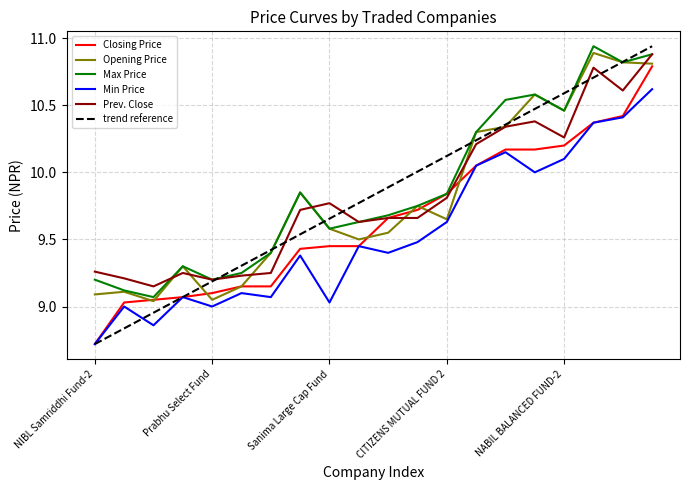

Which series has the widest spread of values?

trend reference